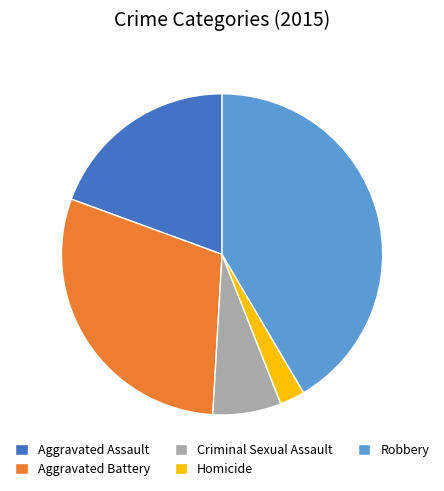

The Homicide slice represents 3% of the pie. True or false?

True